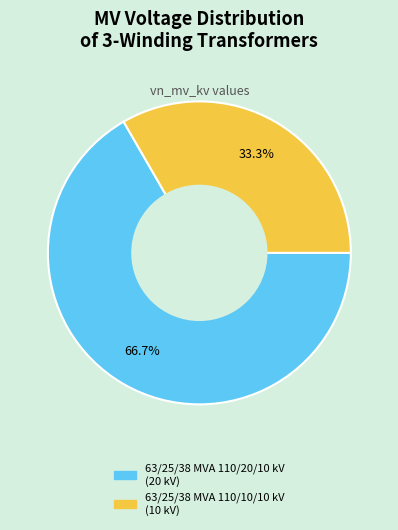

What portion of the pie excludes 63/25/38 MVA 110/10/10 kV?

66.7%